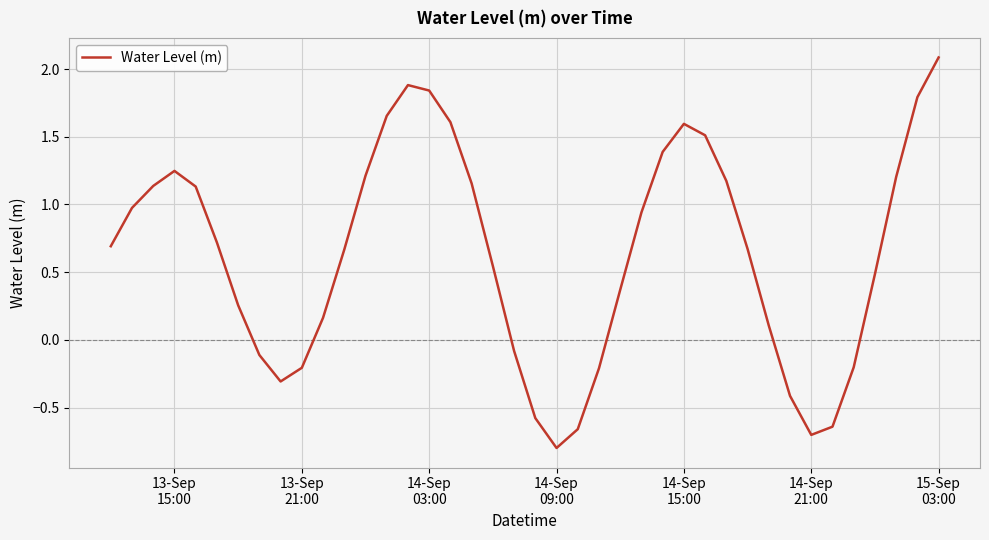

What is the smallest value displayed?

-0.8